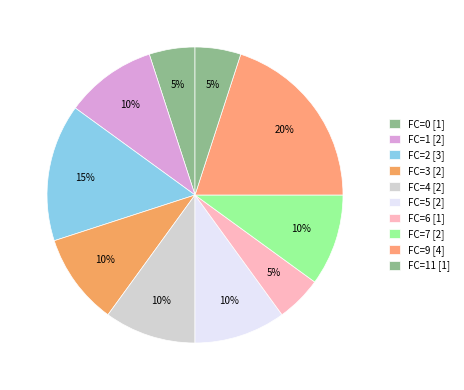

How many segments does this pie chart have?

10